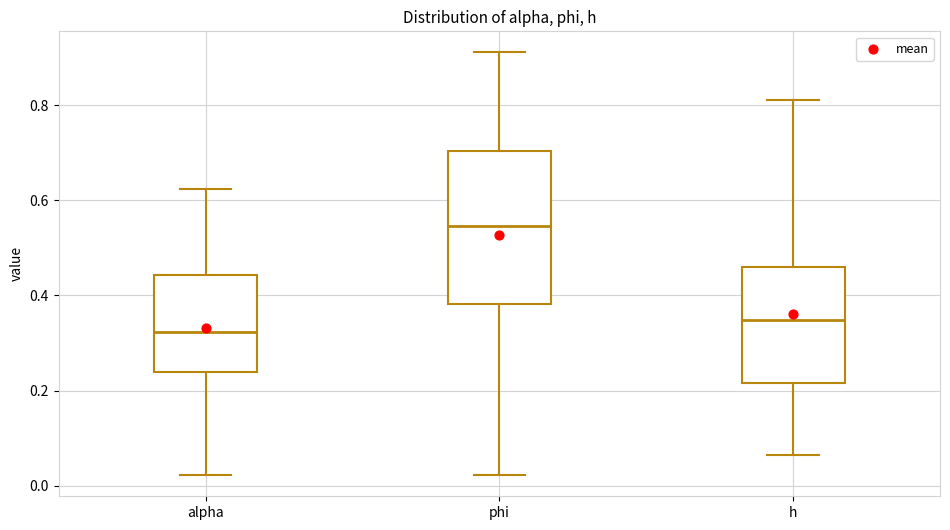

Which box's median line is the lowest?

alpha